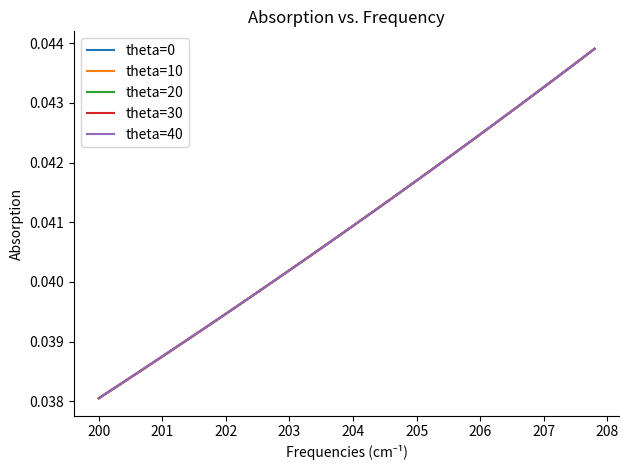

At how many categories does at least one series exceed 0?

40